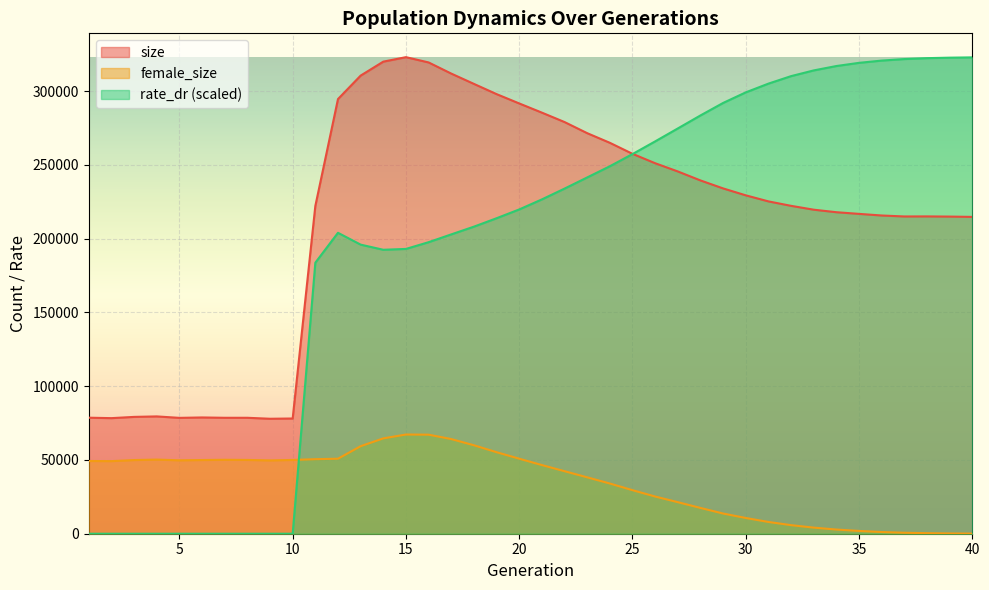

Which series has the largest range (max minus min)?

rate_dr (scaled)